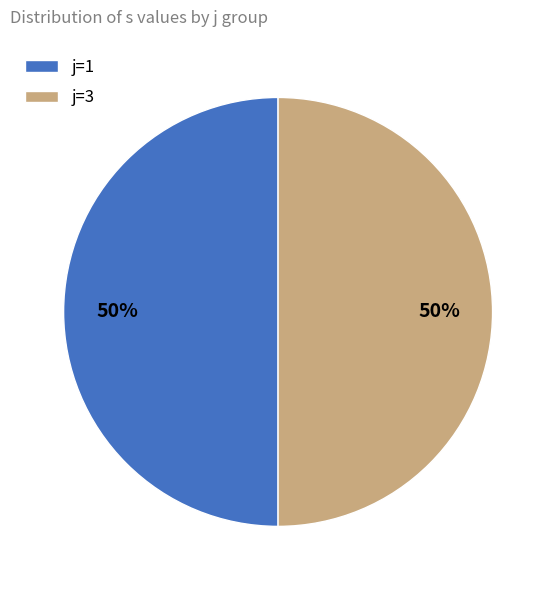

Do j=1 and j=3 together represent more than half of the pie?

Yes